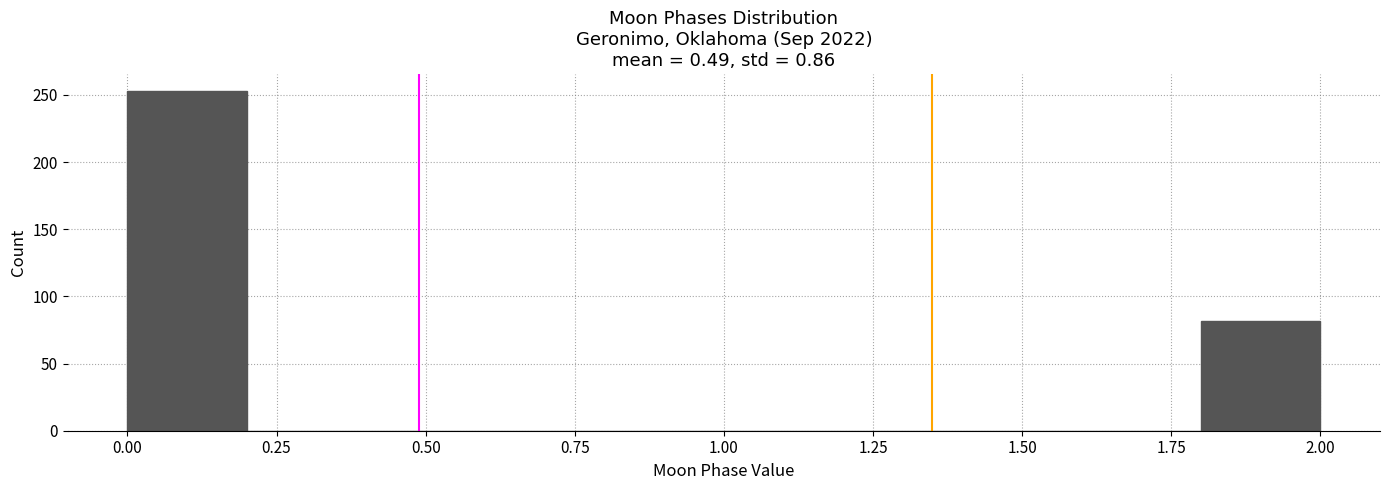

Reading left to right, transcribe this chart: for each bar, give the range it covers on the x-axis and its height. The values are not printed on the chart, so give them approximately, as read against the axis.

0.0 to 0.2: 255
0.2 to 0.4: 0
0.4 to 0.6: 0
0.6 to 0.8: 0
0.8 to 1.0: 0
1.0 to 1.2: 0
1.2 to 1.4: 0
1.4 to 1.6: 0
1.6 to 1.8: 0
1.8 to 2.0: 80